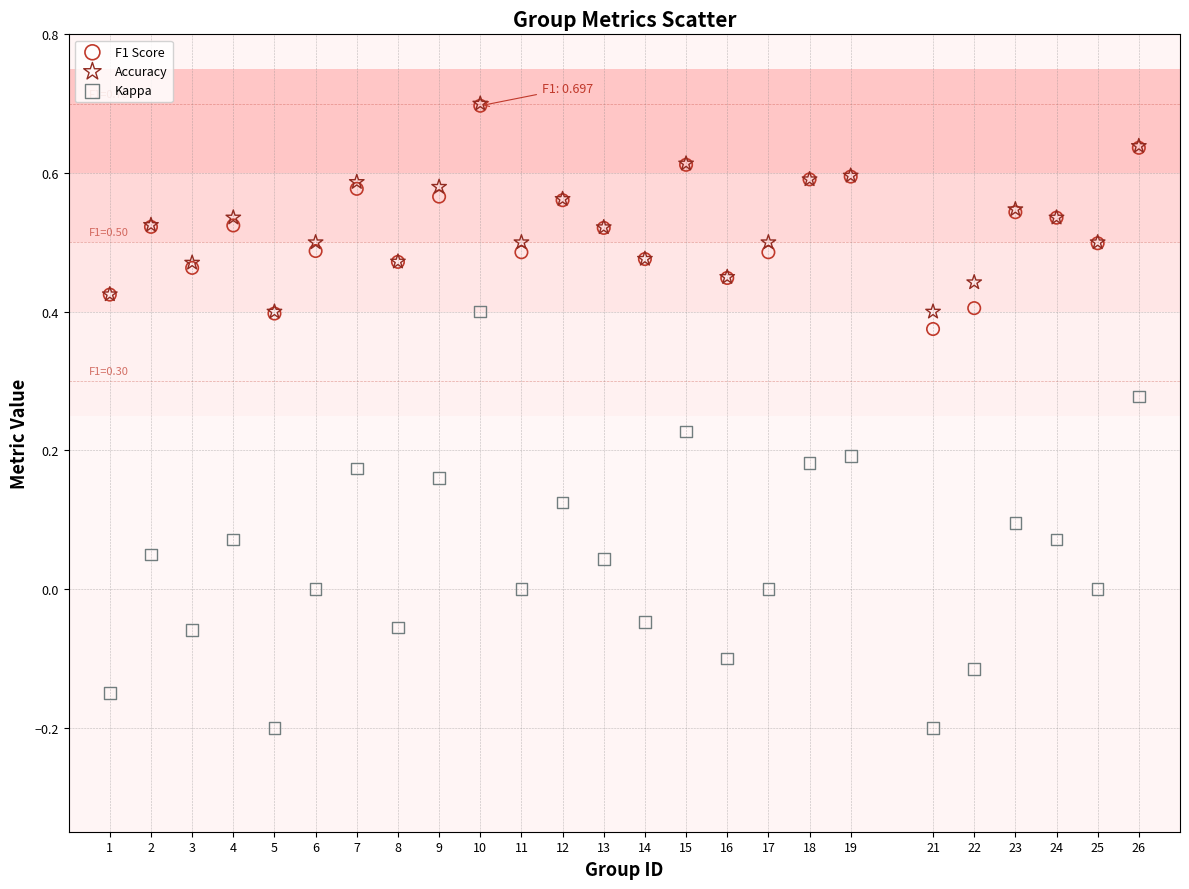

What are all the series names shown in the legend?

F1 Score, Accuracy, Kappa